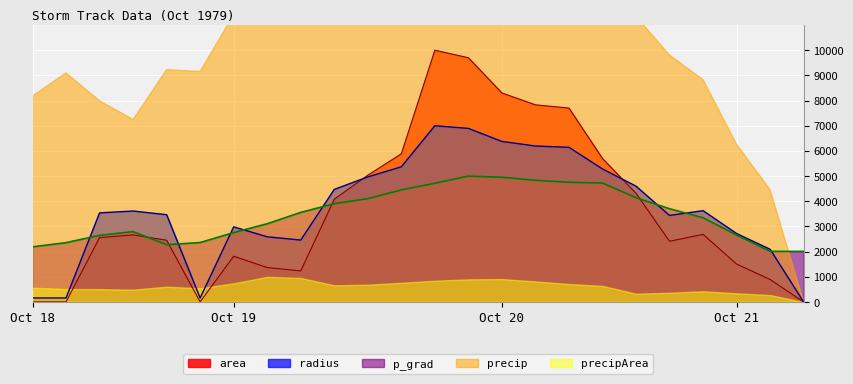

Rank the categories by radius value from lowest to highest.

21/6, 18/9, 18/12, 19/0, 21/3, 19/9, 19/6, 21/0, 19/3, 20/18, 18/21, 18/15, 18/18, 20/21, 19/12, 20/15, 19/15, 20/12, 19/18, 20/9, 20/6, 20/3, 20/0, 19/21